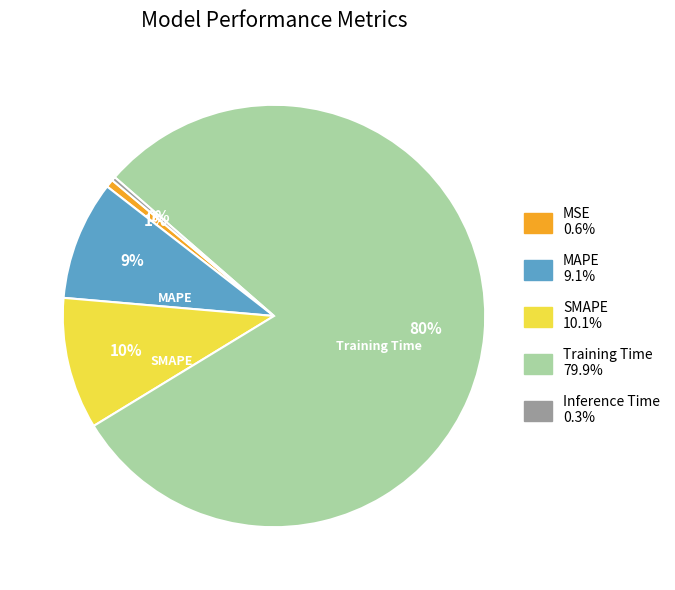

Does Inference Time account for over 50% of the chart?

No